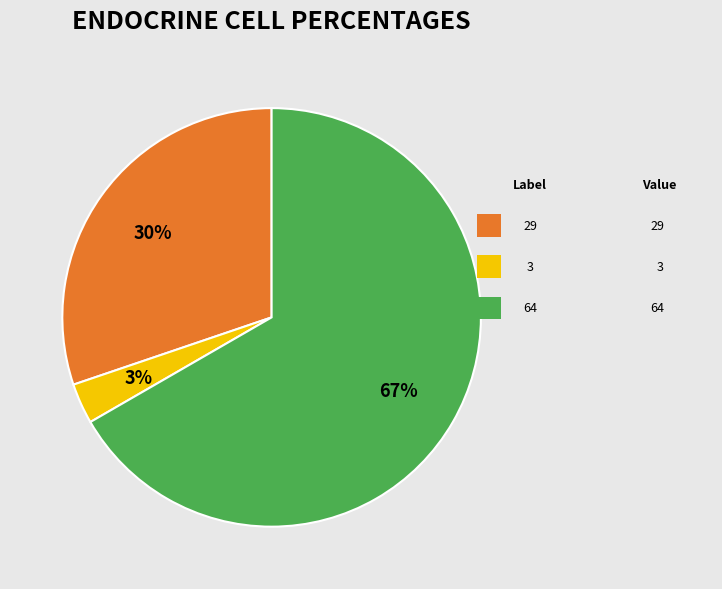

Count the number of slices in the pie.

3